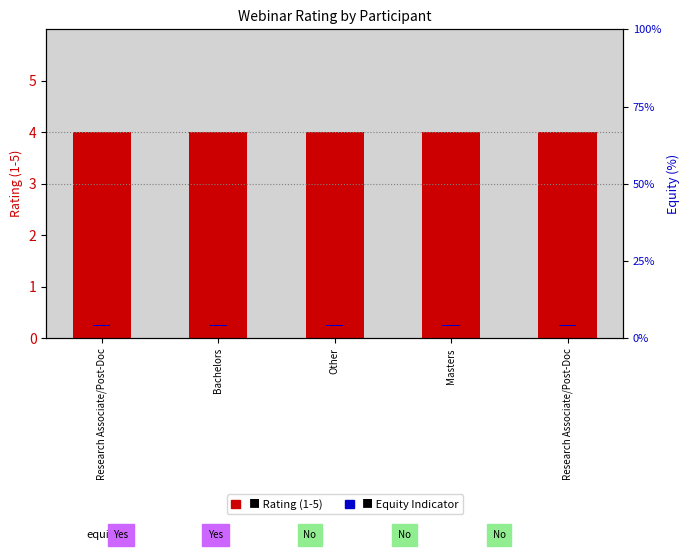

How many groups of bars are there?

5